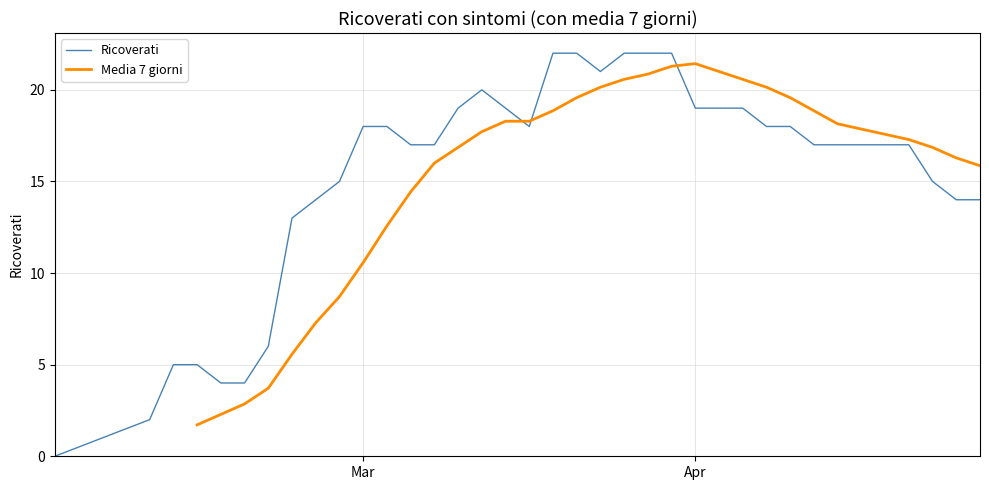

Is it true that Ricoverati equals 19 at Apr?

True